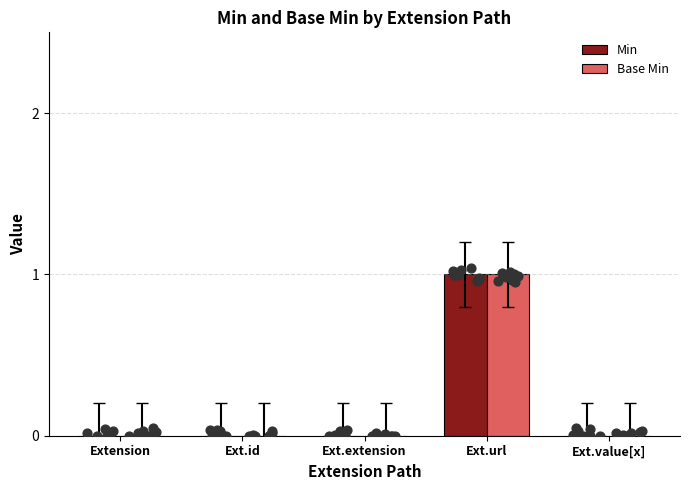

Is the value of Base Min at Ext.value[x] greater than the value of Min at Ext.value[x]?

No